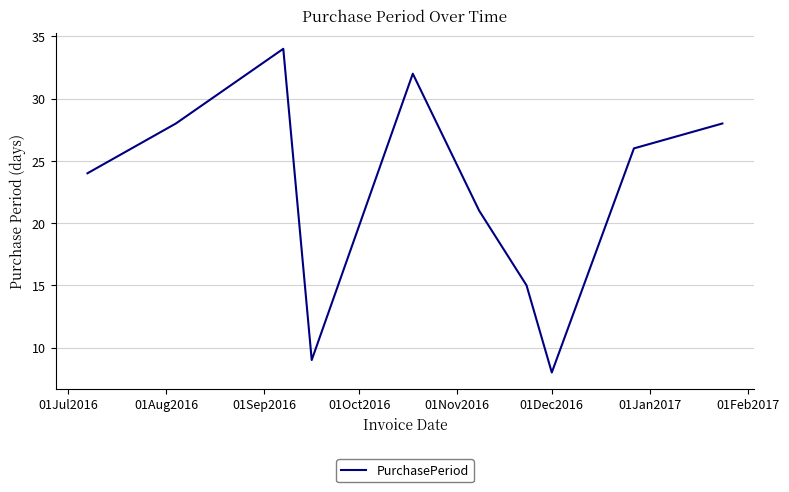

What is the difference between the maximum and minimum values?

26